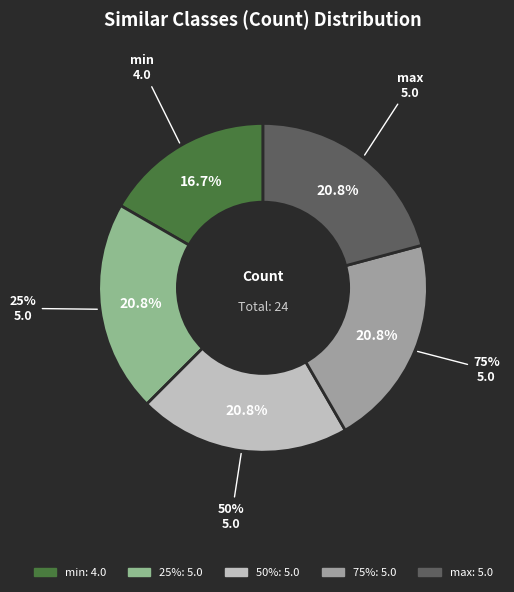

Count the number of slices in the pie.

5